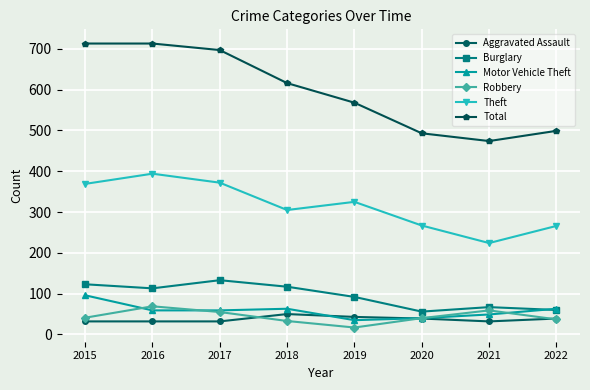

True or false: Theft and Aggravated Assault cross at least once.

False